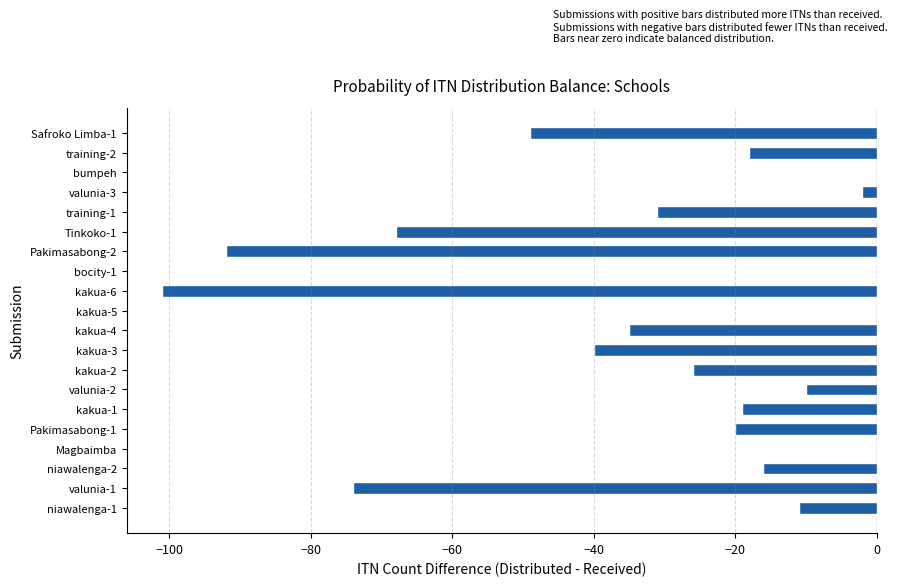

Reading bottom to top, list all the values displayed in this chart.

niawalenga-1=-11	valunia-1=-74	niawalenga-2=-16	Magbaimba=0	Pakimasabong-1=-20	kakua-1=-19	valunia-2=-10	kakua-2=-26	kakua-3=-40	kakua-4=-35	kakua-5=0	kakua-6=-101	bocity-1=0	Pakimasabong-2=-92	Tinkoko-1=-68	training-1=-31	valunia-3=-2	bumpeh=0	training-2=-18	Safroko Limba-1=-49